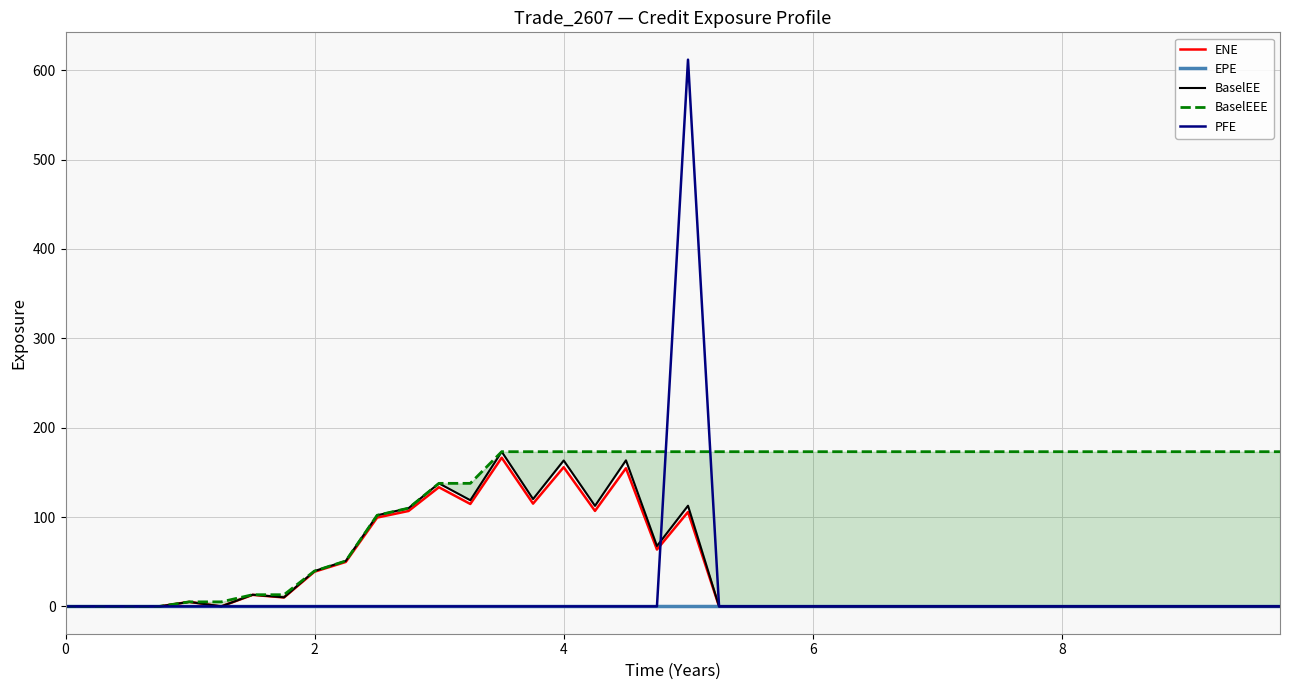

Count the number of data series in this chart.

5